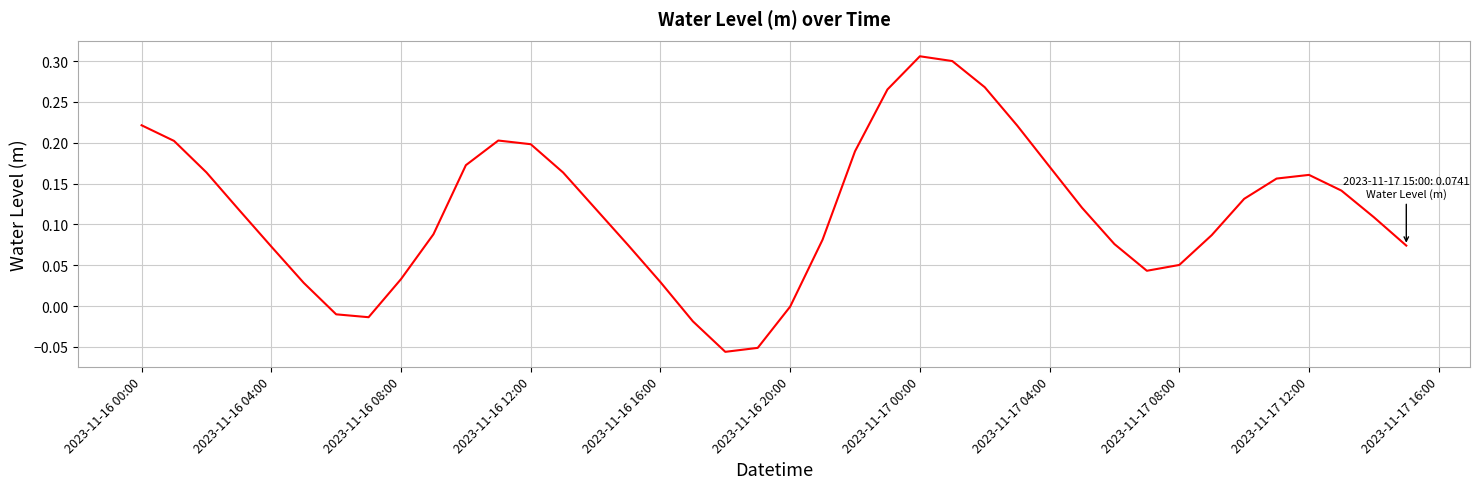

Is it true that the value at 2023-11-17 12:00 is 0.3?

False